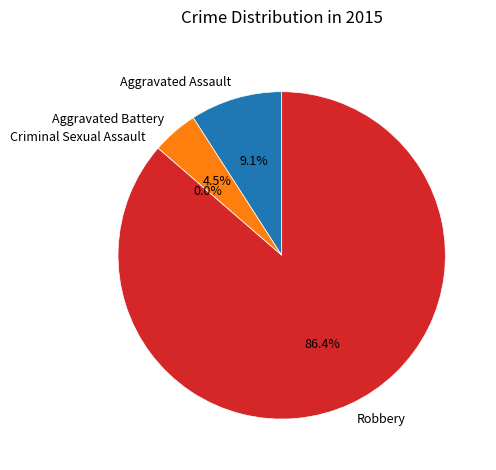

Which slice is the largest?

Robbery